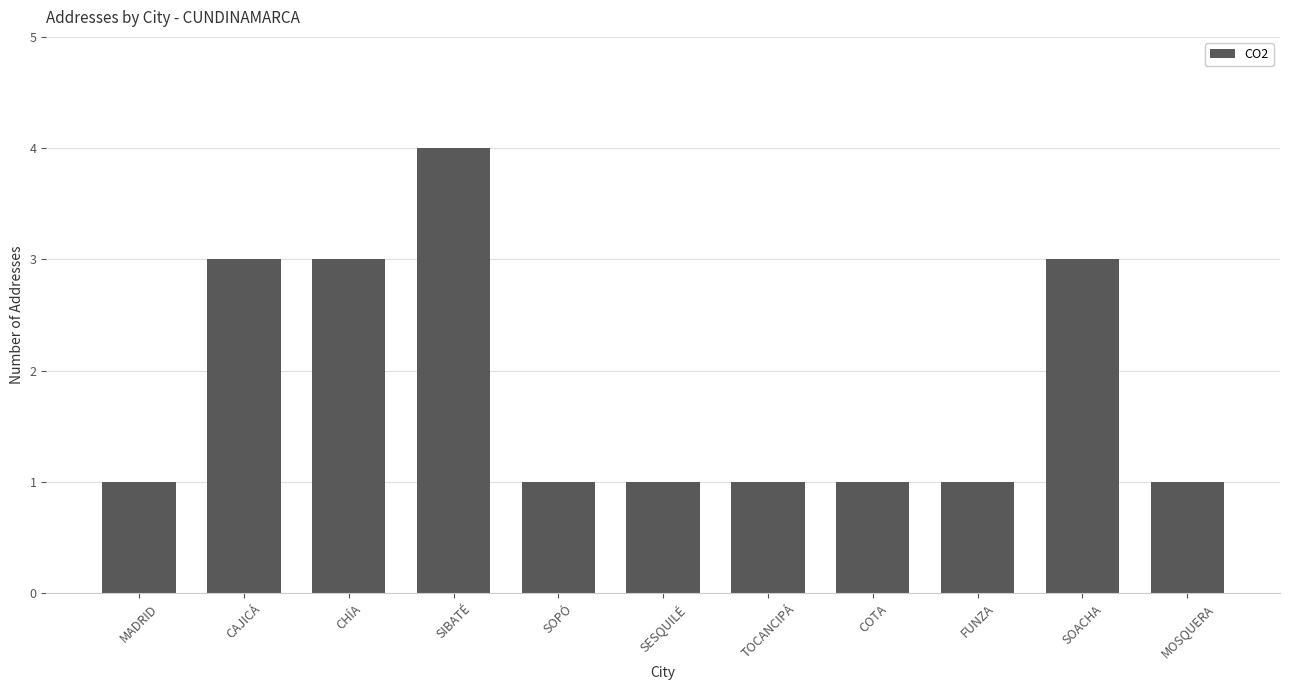

How many values are between 1 and 3?

10